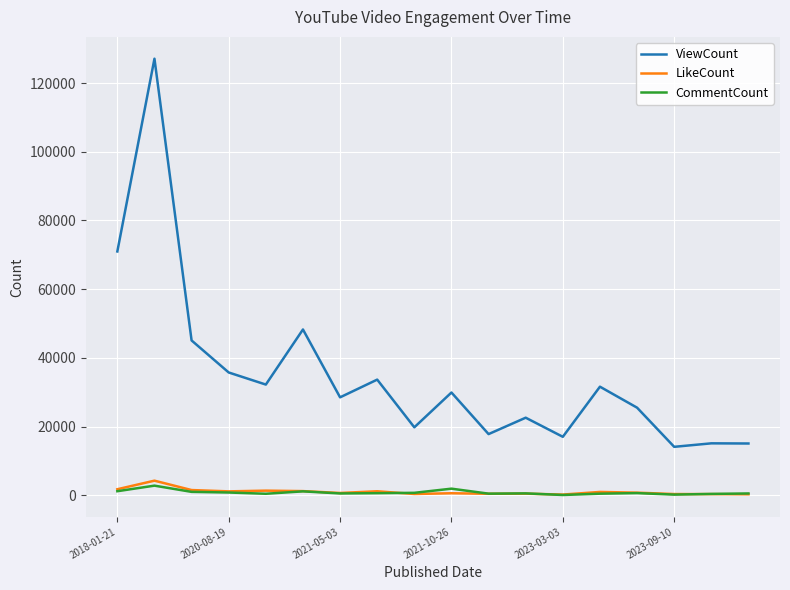

True or false: CommentCount and ViewCount cross at least once.

False